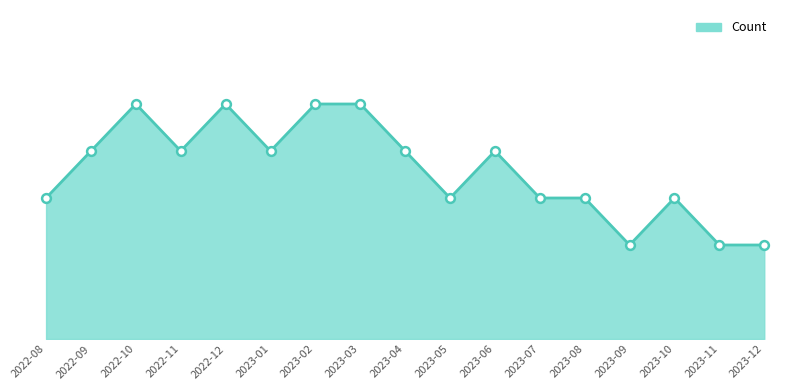

Is this an area chart (filled region under the line)?

Yes